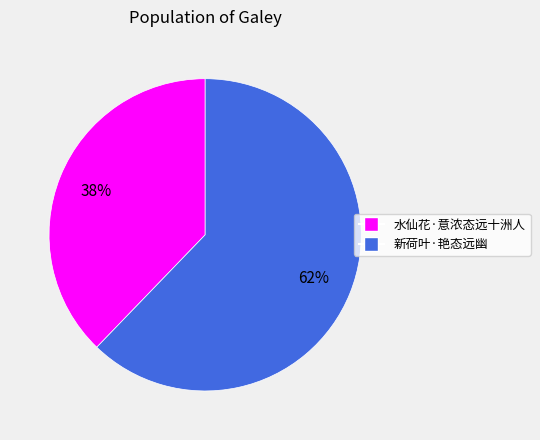

Between 新荷叶·艳态远幽 and 水仙花·意浓态远十洲人, which is larger?

新荷叶·艳态远幽